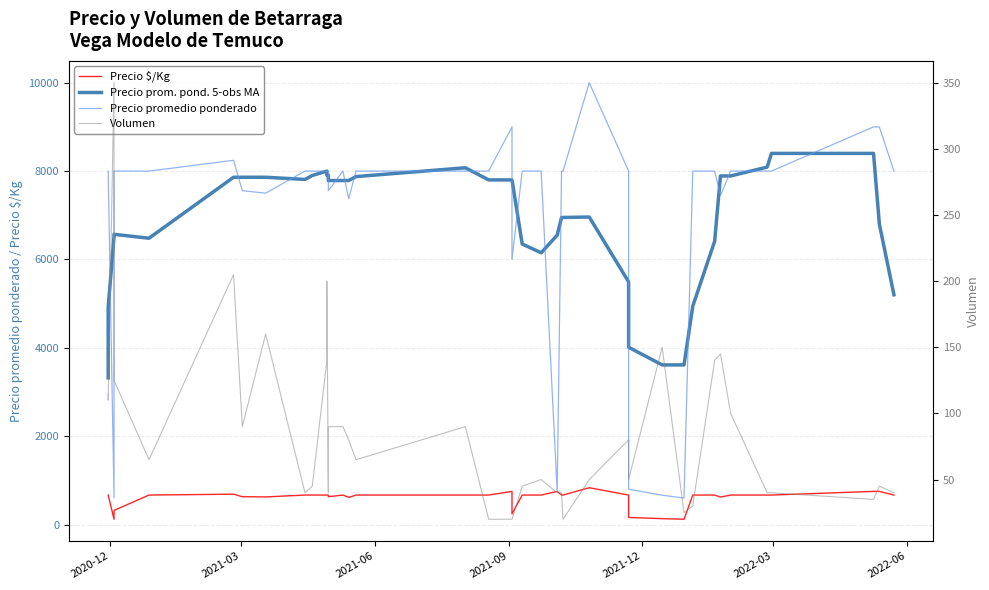

Does the chart display data point markers on the line(s)?

No